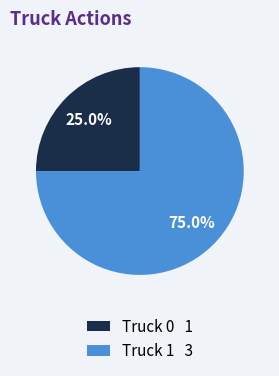

Is Truck 0 the majority of the pie?

No